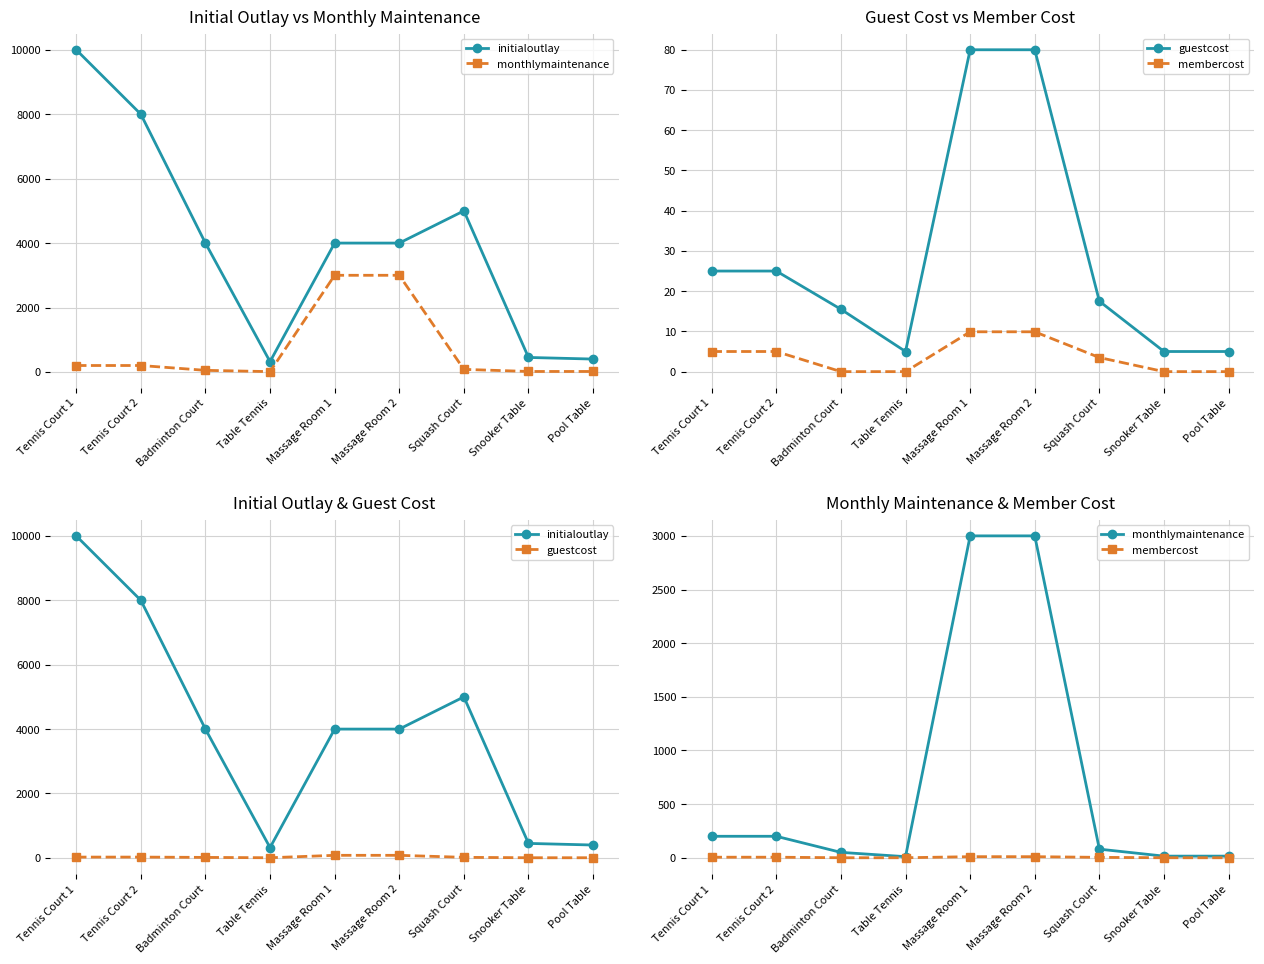

True or false: membercost has more than 0 interior local peaks.

False